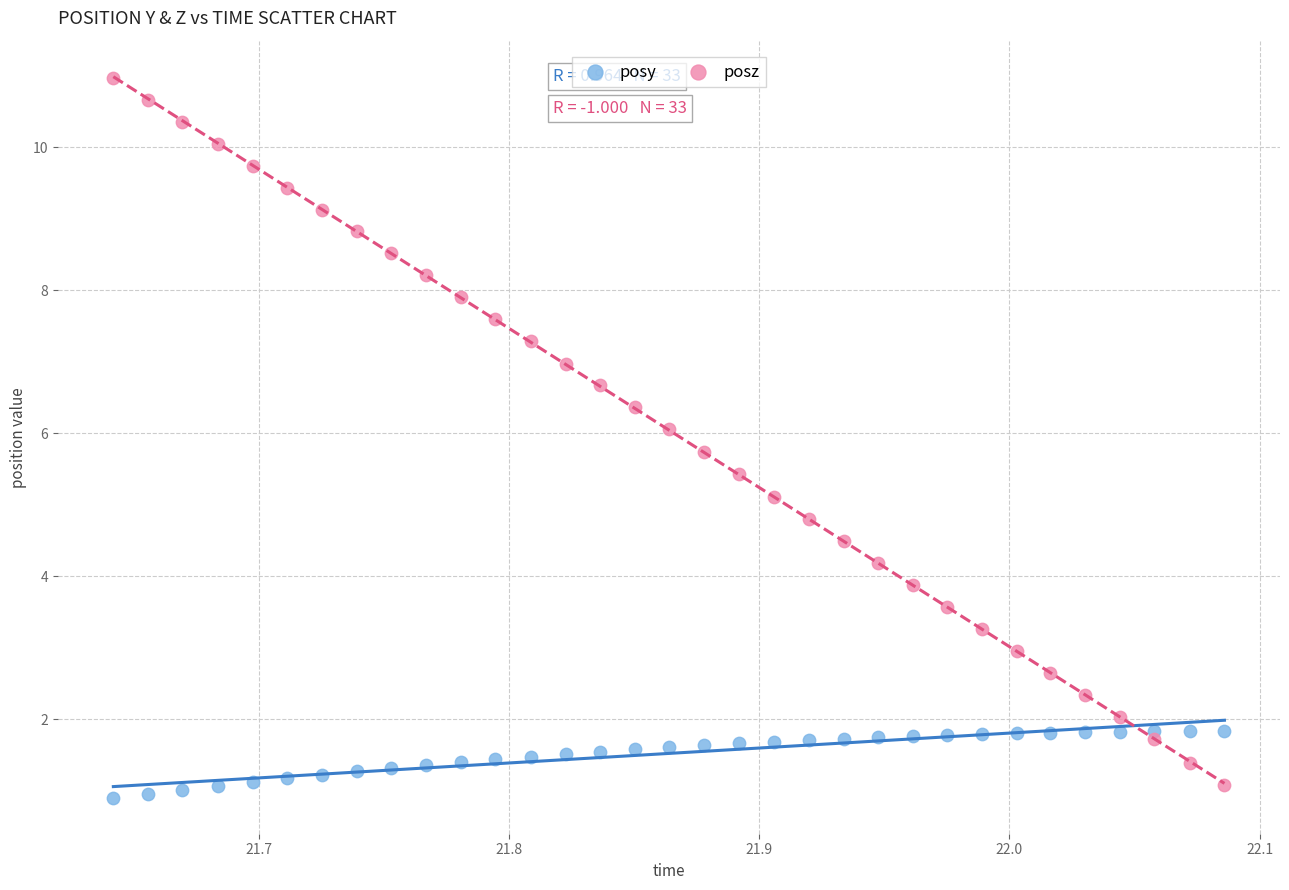

What are all the series names shown in the legend?

posy, posz